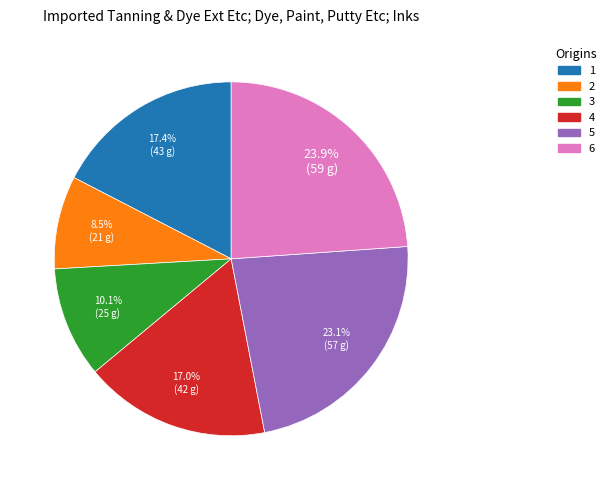

To the nearest percent, what portion does 1 represent?

17%